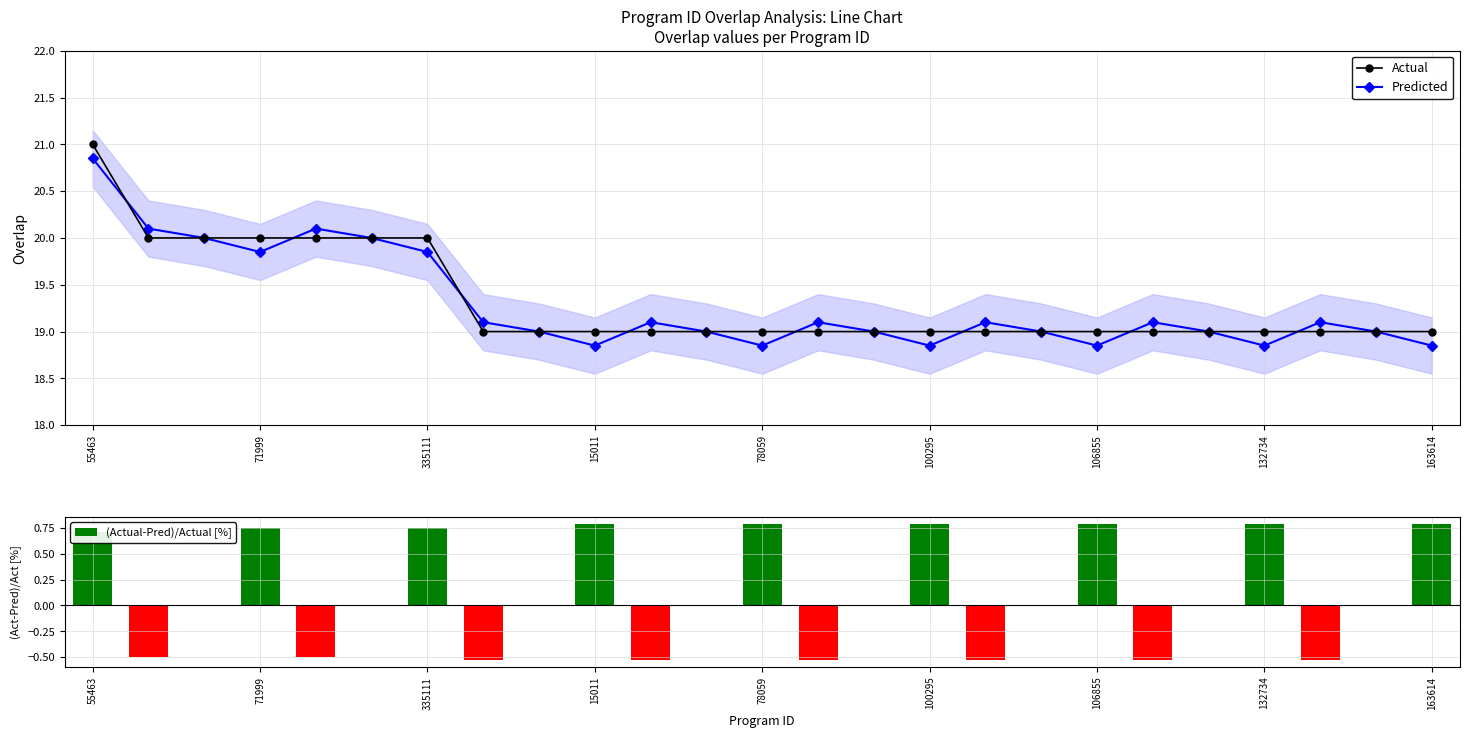

What is the sum of all (Actual-Pred)/Actual [%] values?

2.8